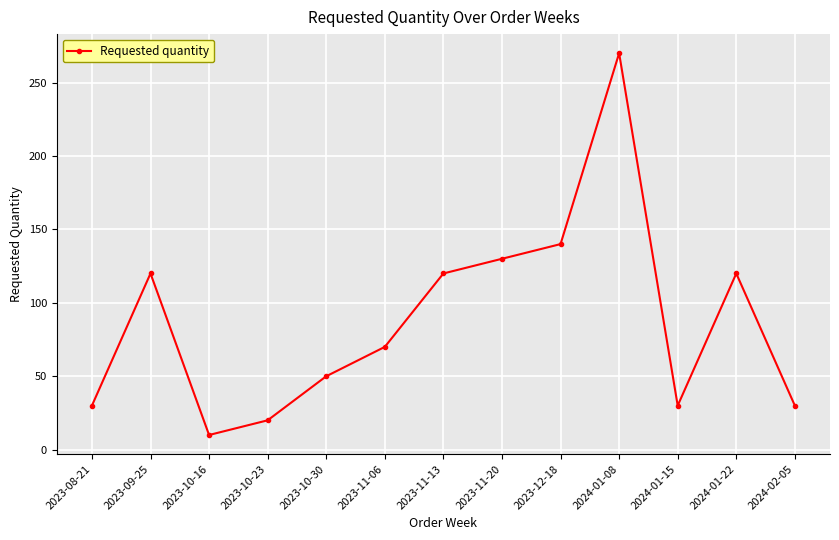

What is the smallest value displayed?

10